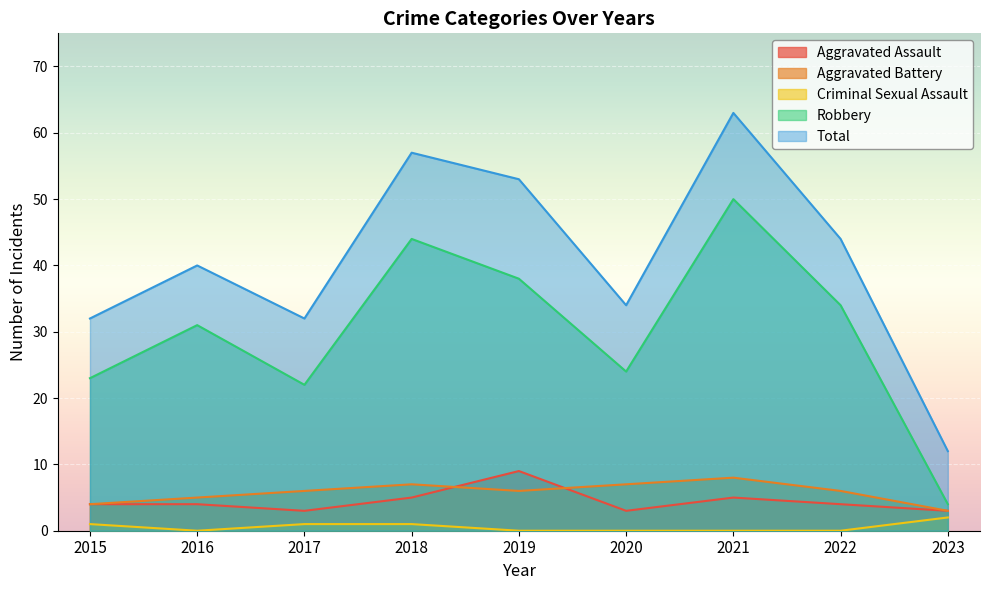

How many lines are shown in the chart?

5